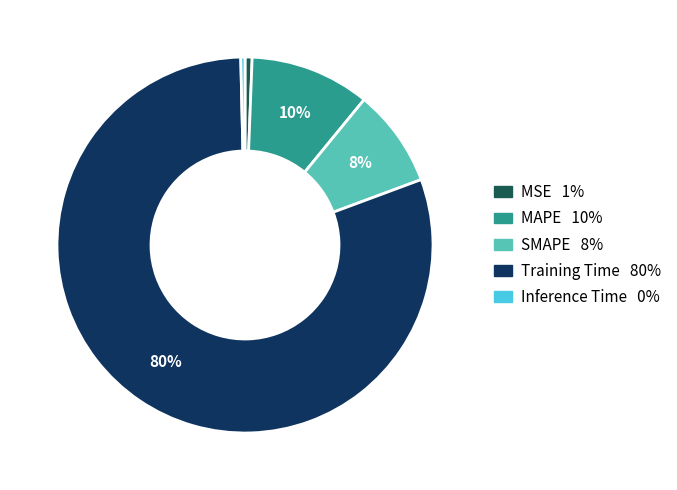

How many slices are in this pie chart?

5